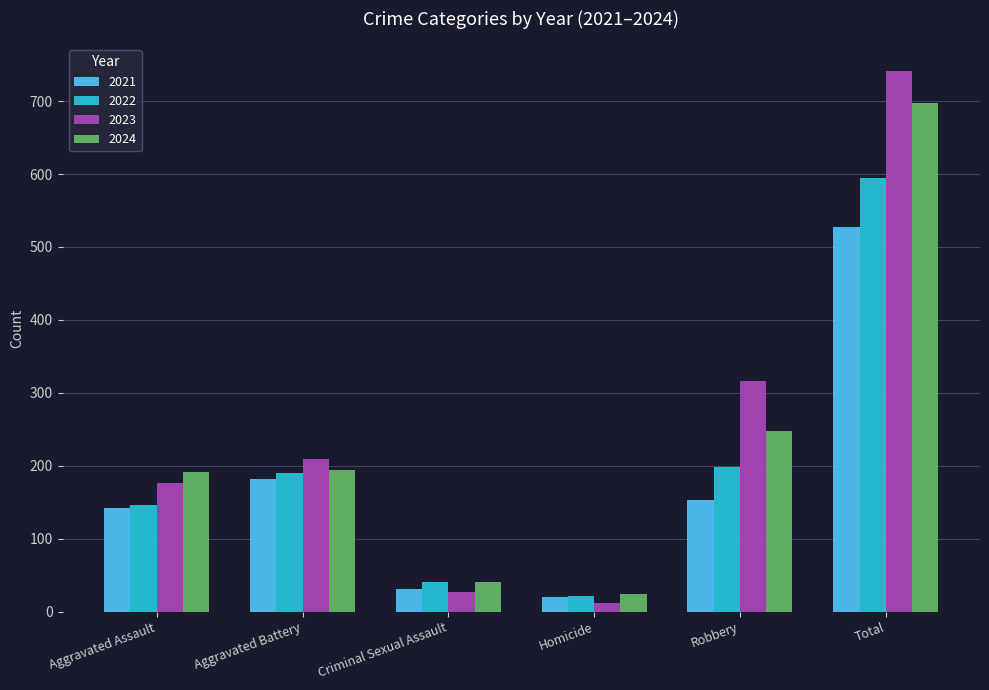

Is the value of 2021 at Aggravated Battery greater than the value of 2024 at Robbery?

No